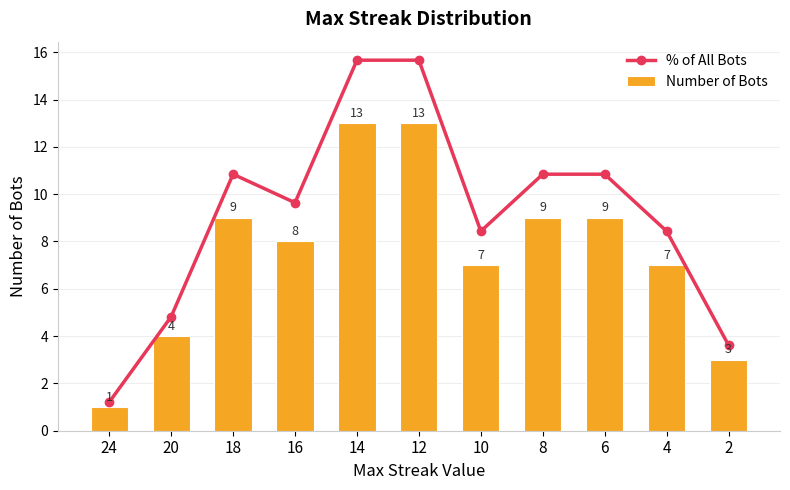

How many distinct data groups are displayed?

2